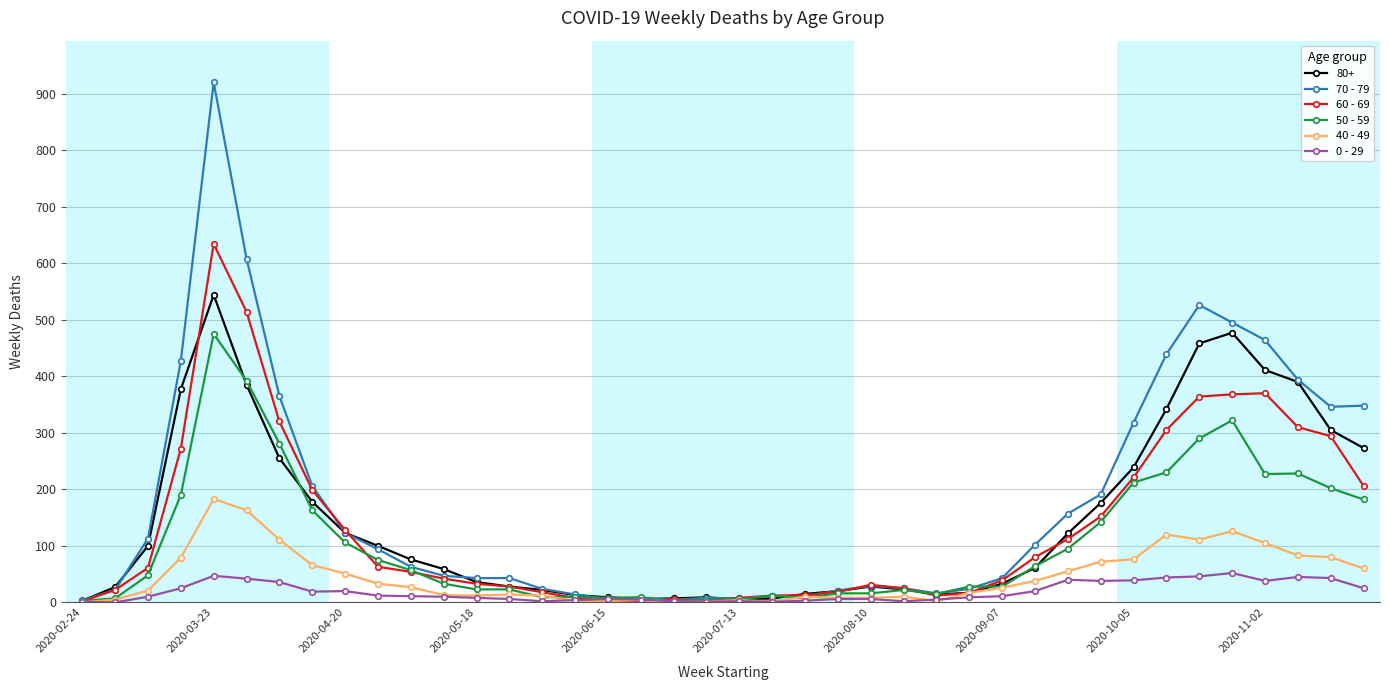

True or false: 0 - 29 has more than 0 interior local peaks.

True